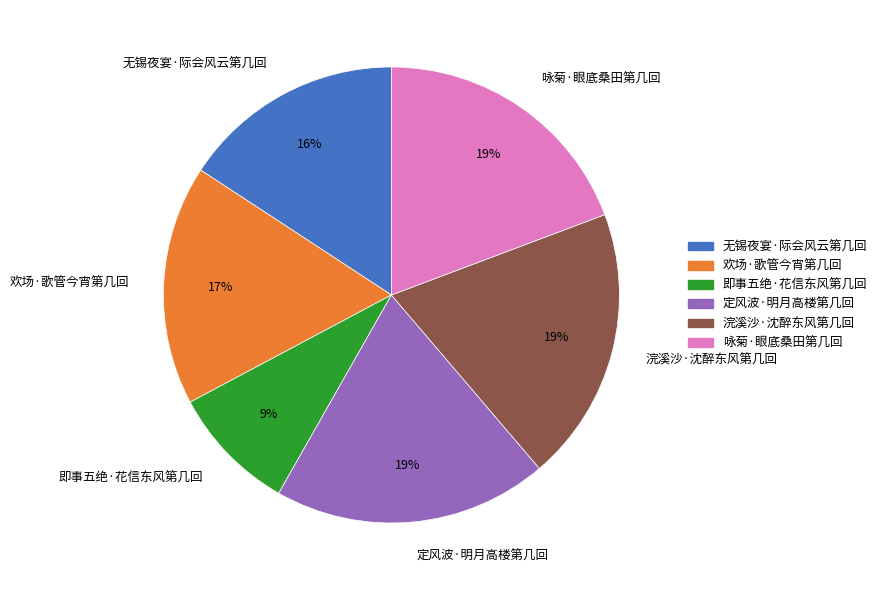

Is the sum of 即事五绝·花信东风第几回 and 无锡夜宴·际会风云第几回 greater than half?

No